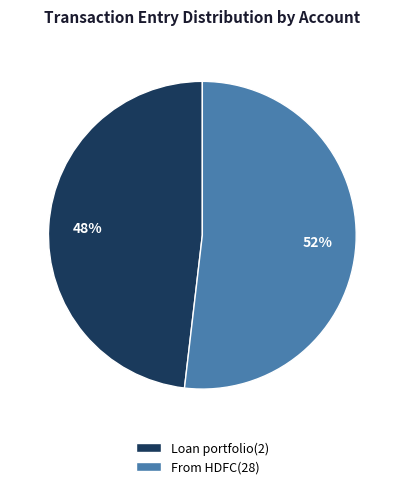

To the nearest percent, what is the average slice percentage?

50%